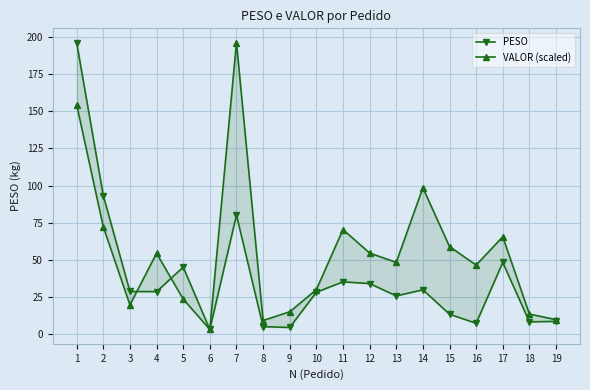

Where is the first local minimum for VALOR (scaled)?

3